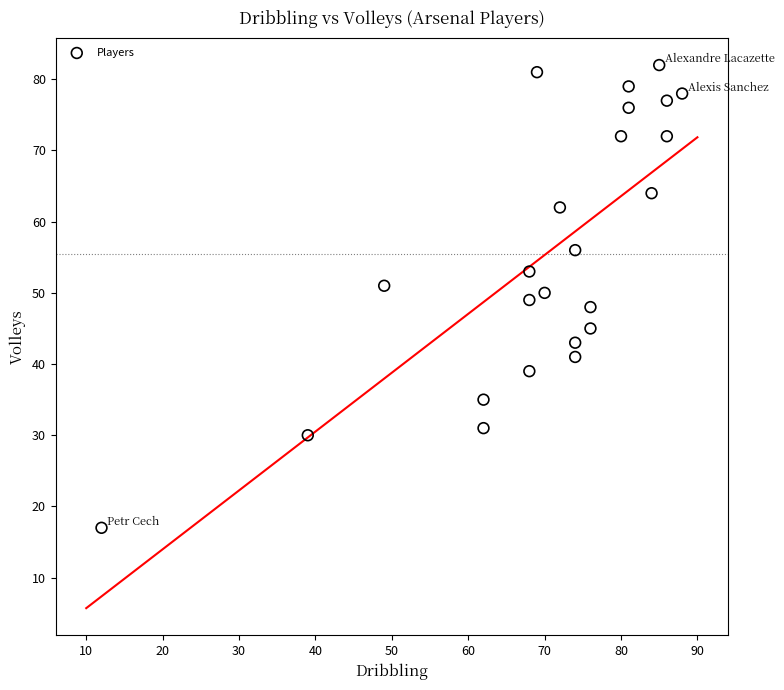

What is the range of Y values (max minus min)?

65